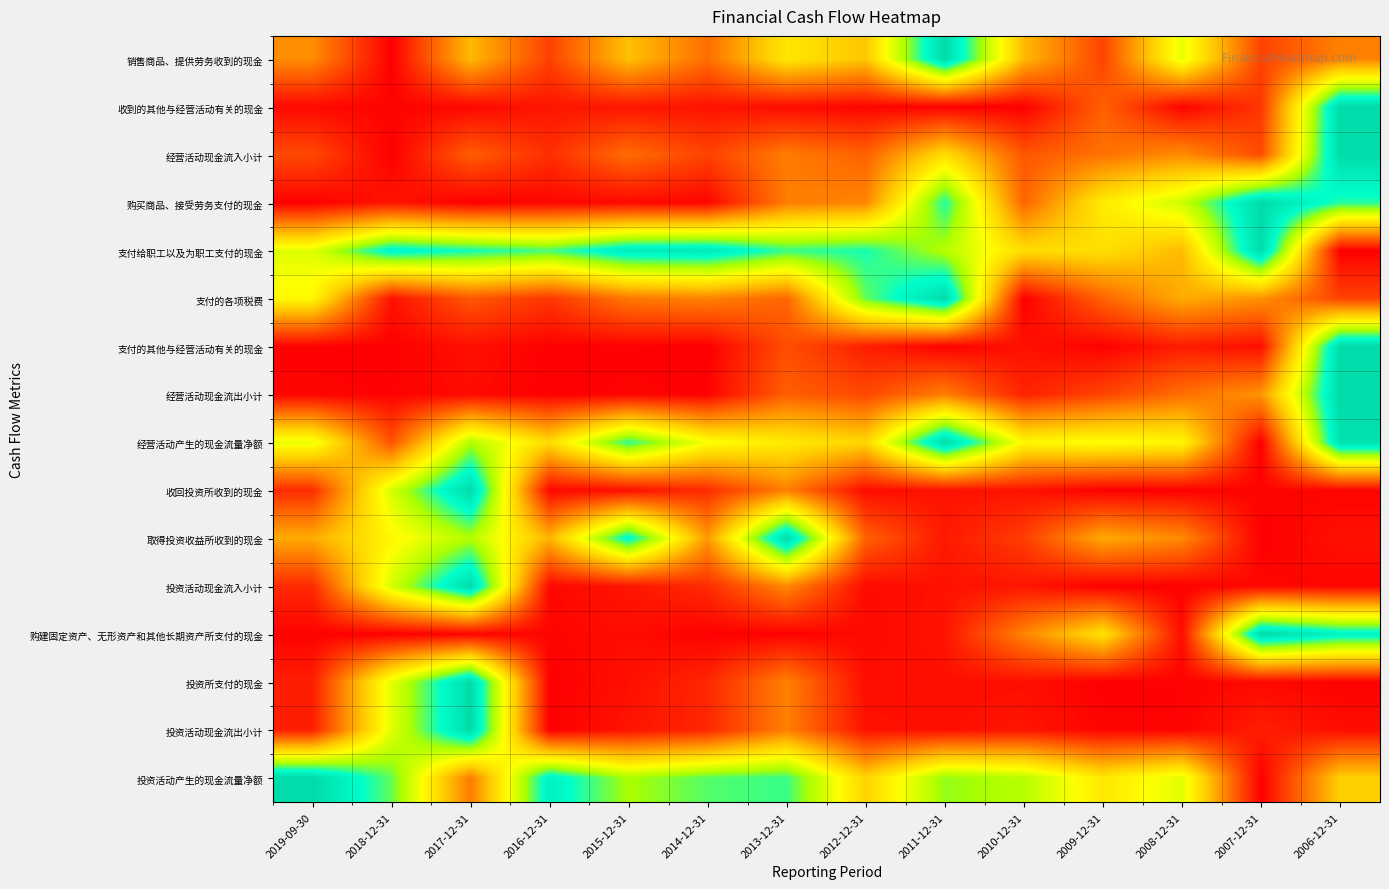

How many categories are shown in the chart?

14